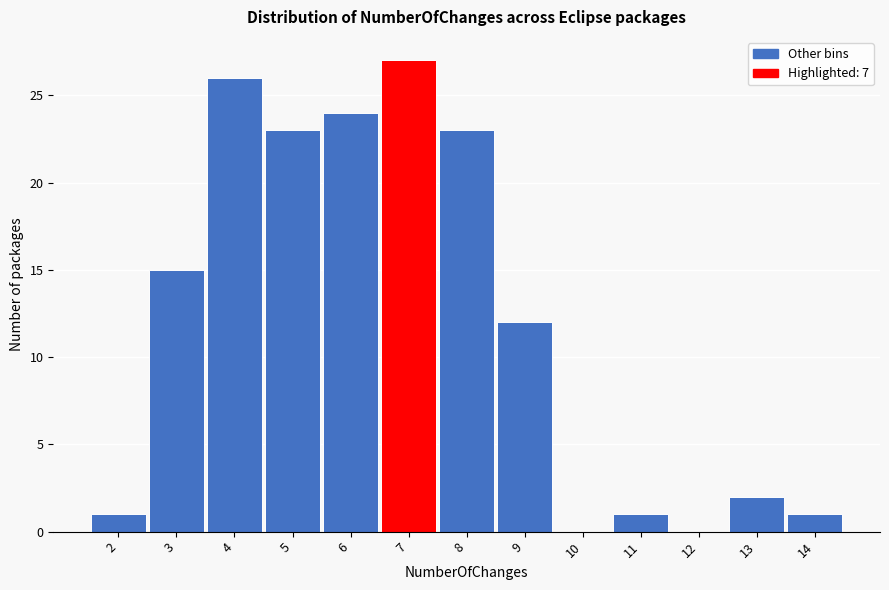

Reading left to right, extract all data points from this chart.

2=1	3=15	4=26	5=23	6=24	7=27	8=23	9=12	10=0	11=1	12=0	13=2	14=1